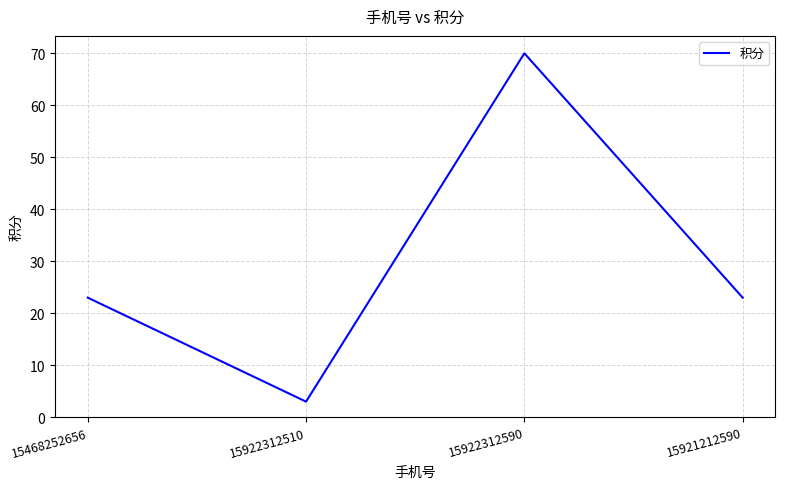

What value does the data have at 15468252656?

23